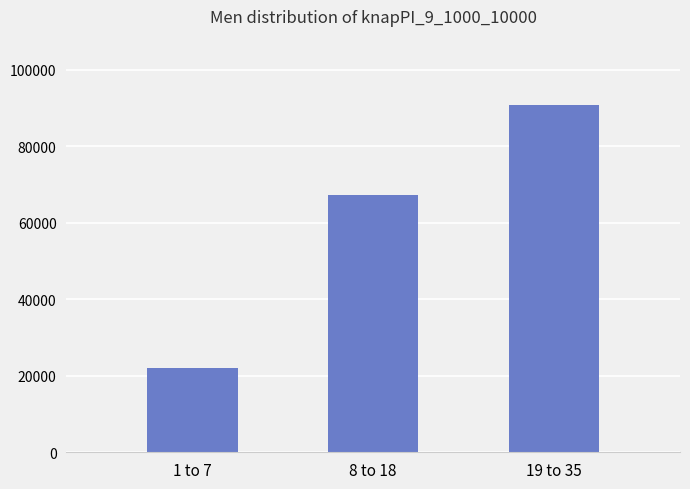

What is the maximum value shown in the chart?

90710